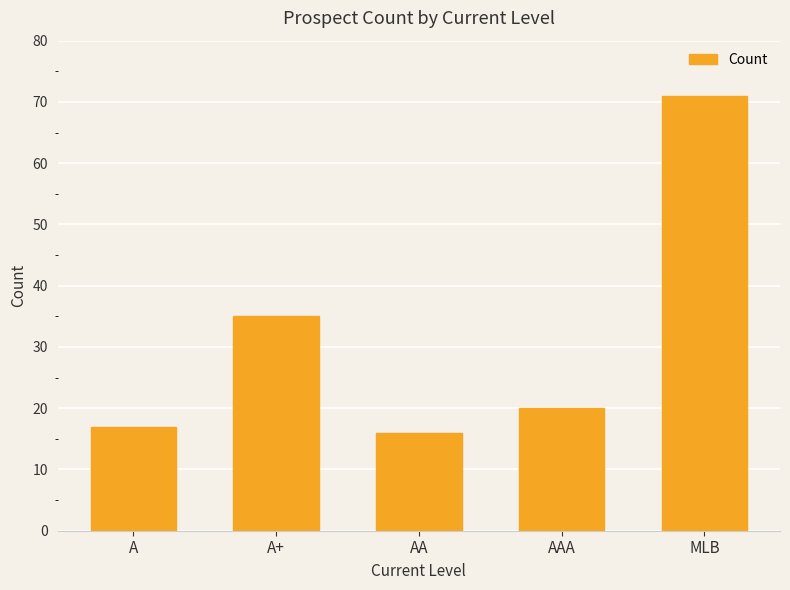

At which category does the chart reach its minimum across all series?

AA